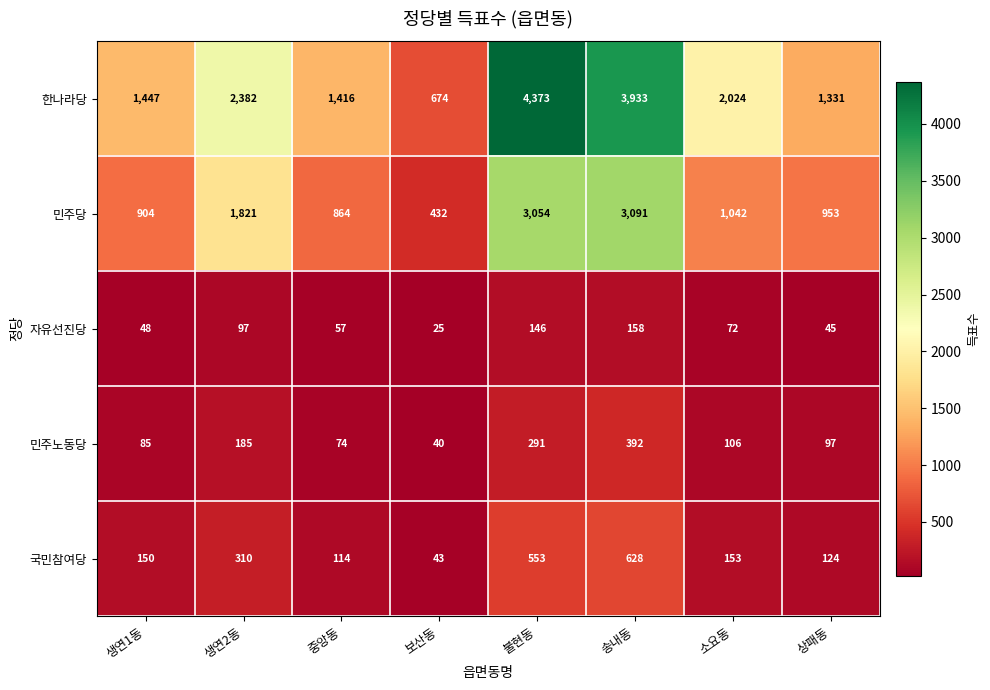

At which category is the sum across all series the highest?

불현동